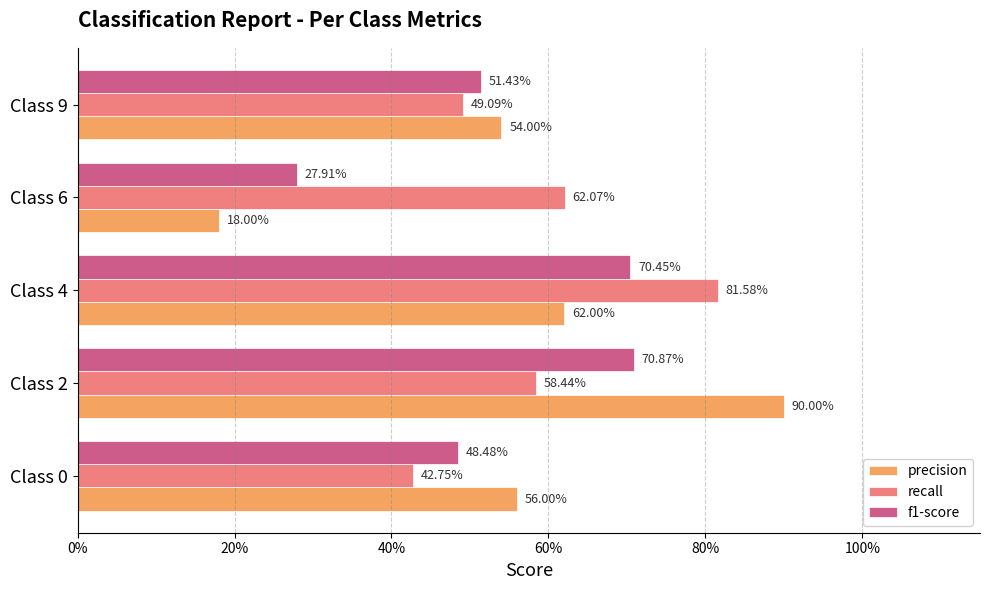

What are all the series names shown in the legend?

precision, recall, f1-score